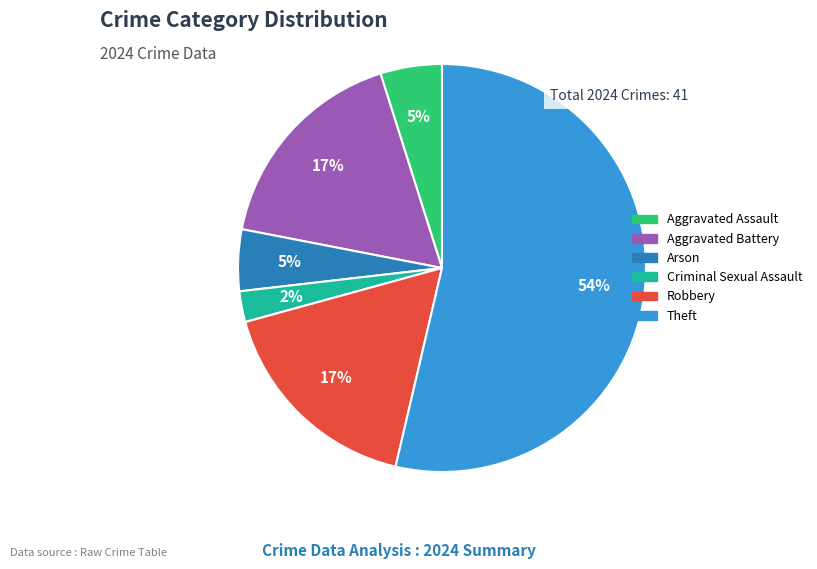

Is there any slice that represents more than half of the pie?

Yes